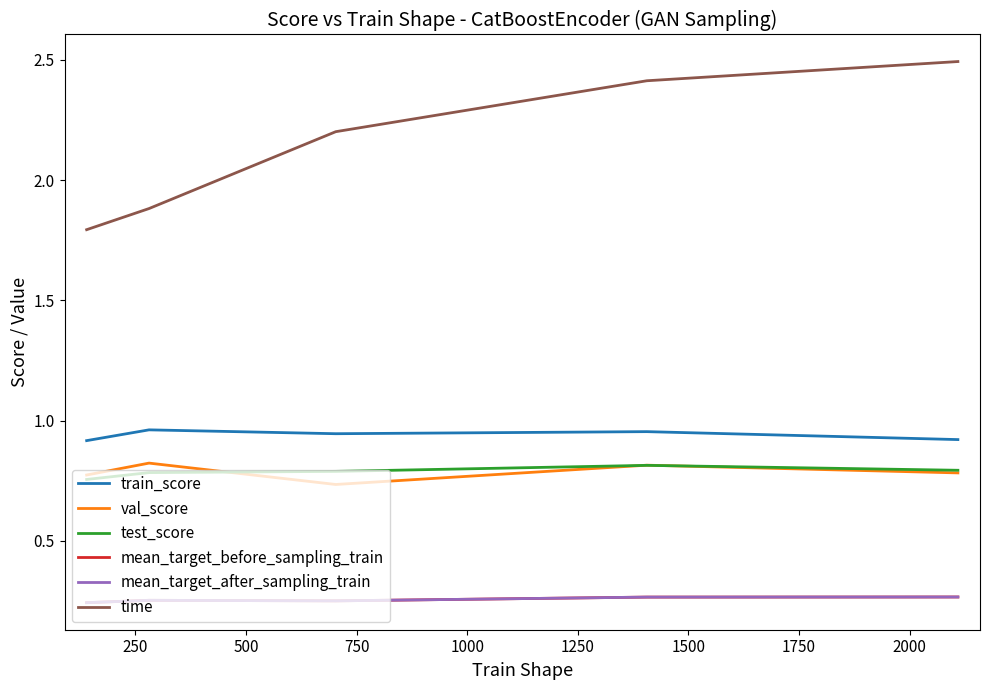

Is this an area chart (filled region under the line)?

No